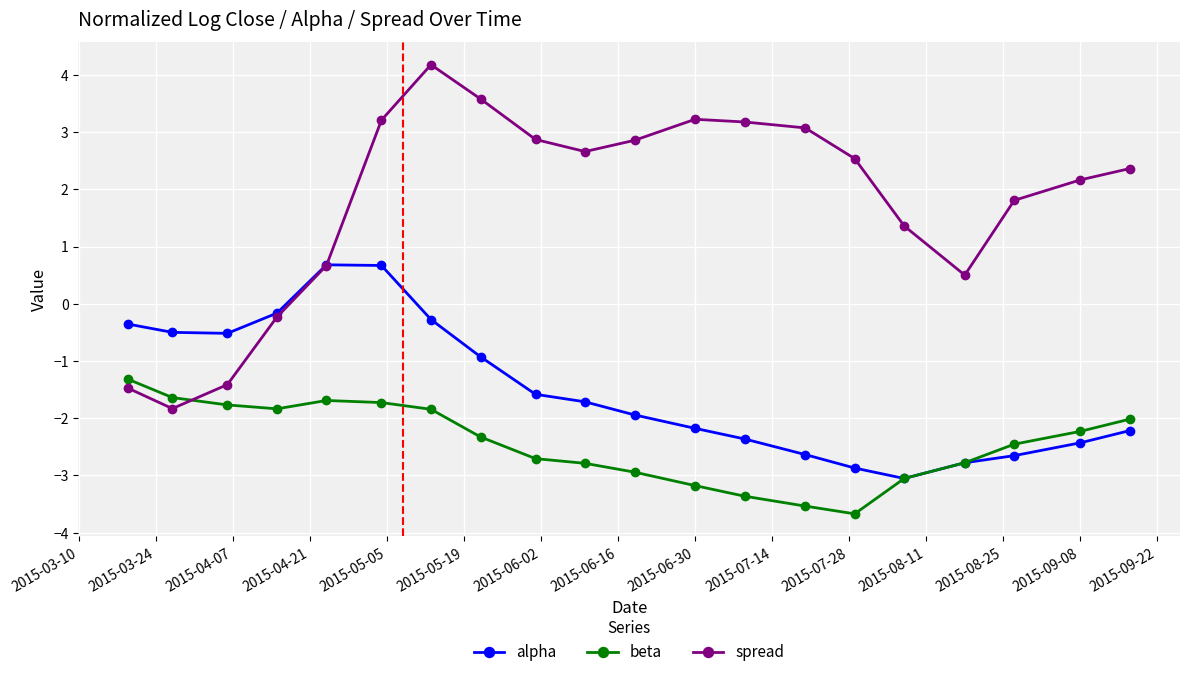

How many lines are shown in the chart?

3